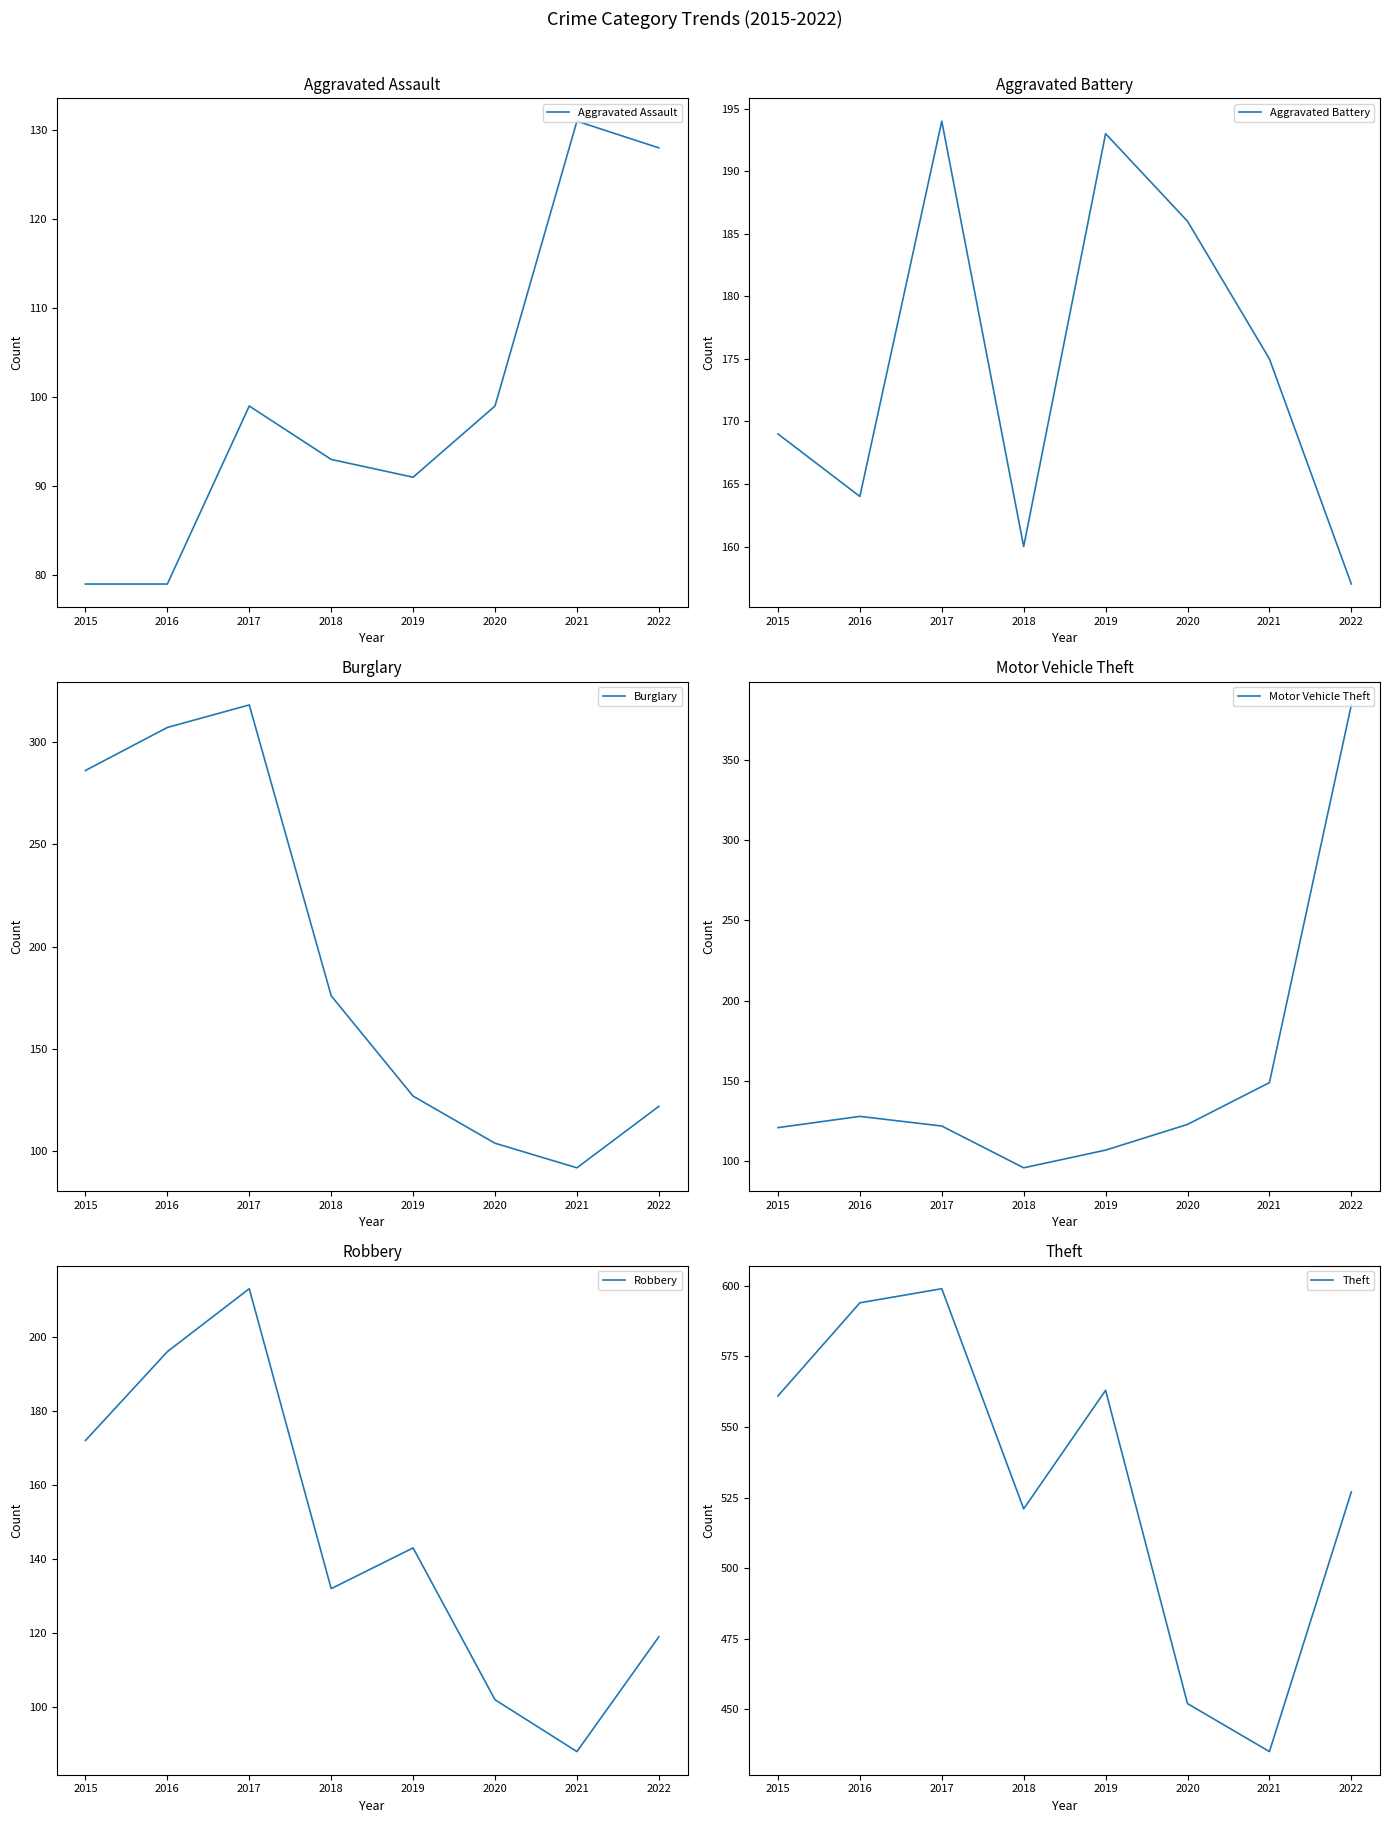

How many data points does each series have?

8